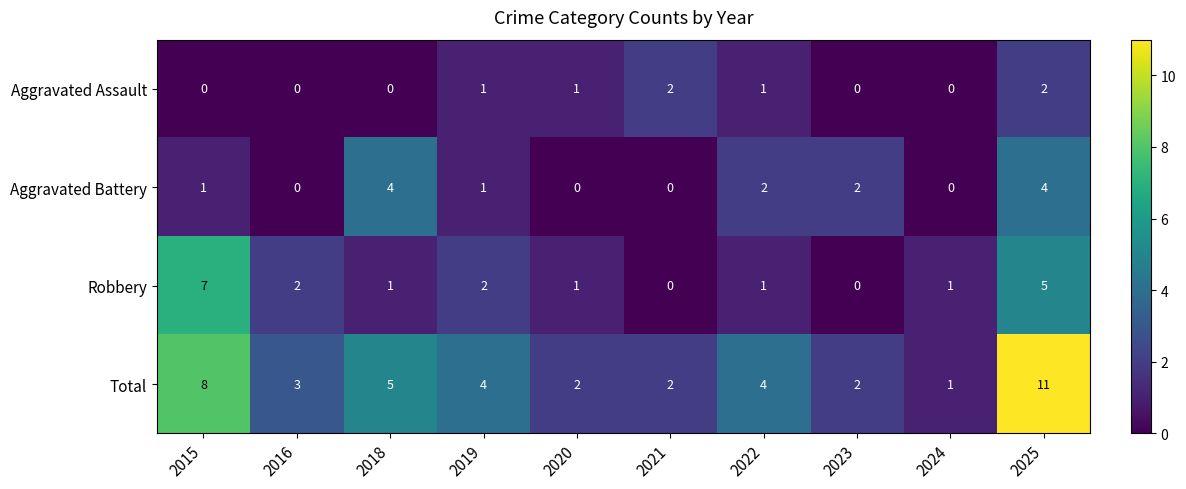

What is the highest value of the Total series?

11